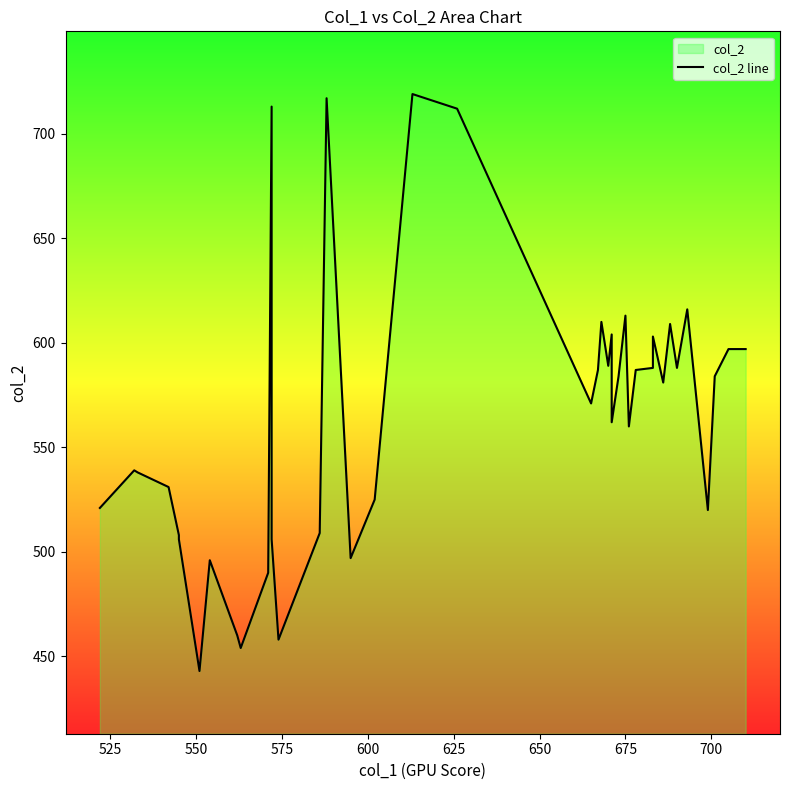

What is the minimum value shown in the chart?

443